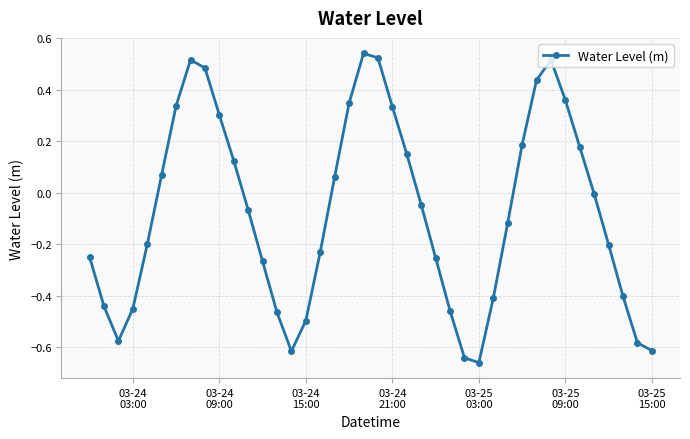

What is the sum of all values?

-3.0